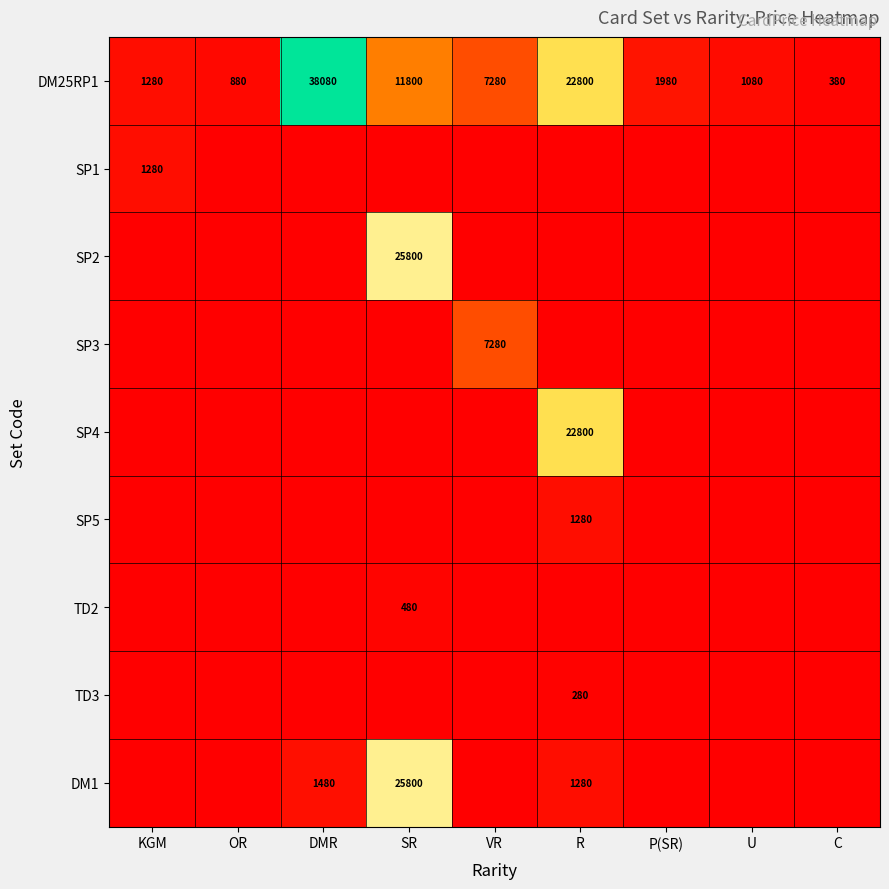

True or false: SP4 has a value of 36766 at R.

False